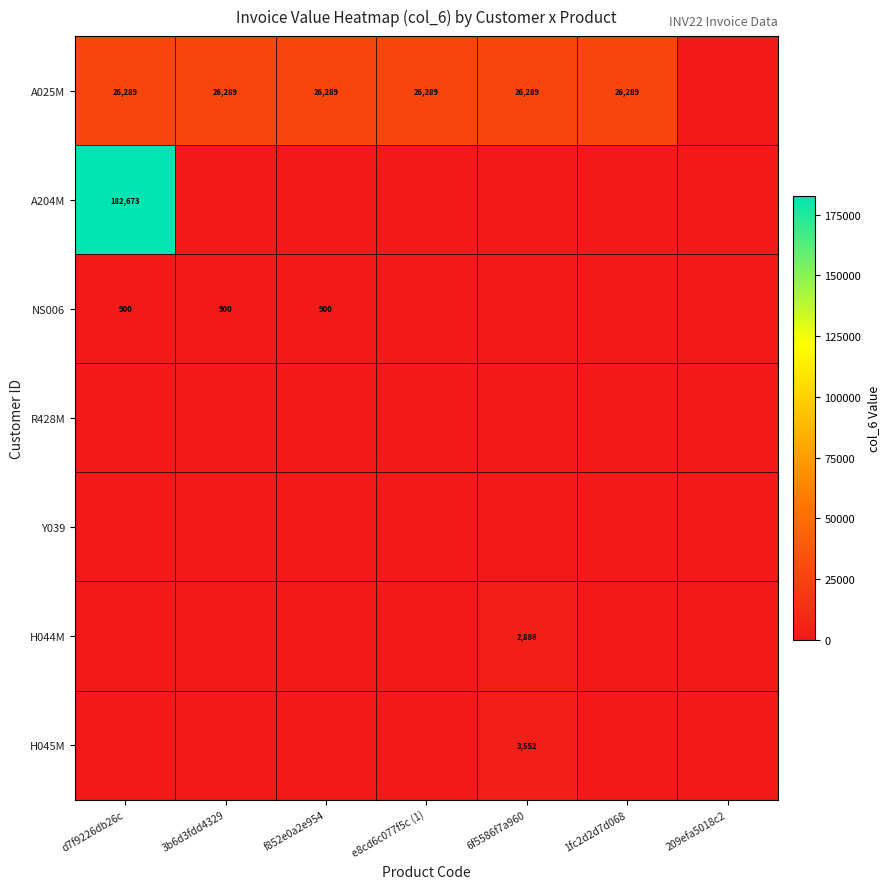

The NS006 series shows 1189 at f852e0a2e954. True or false?

False